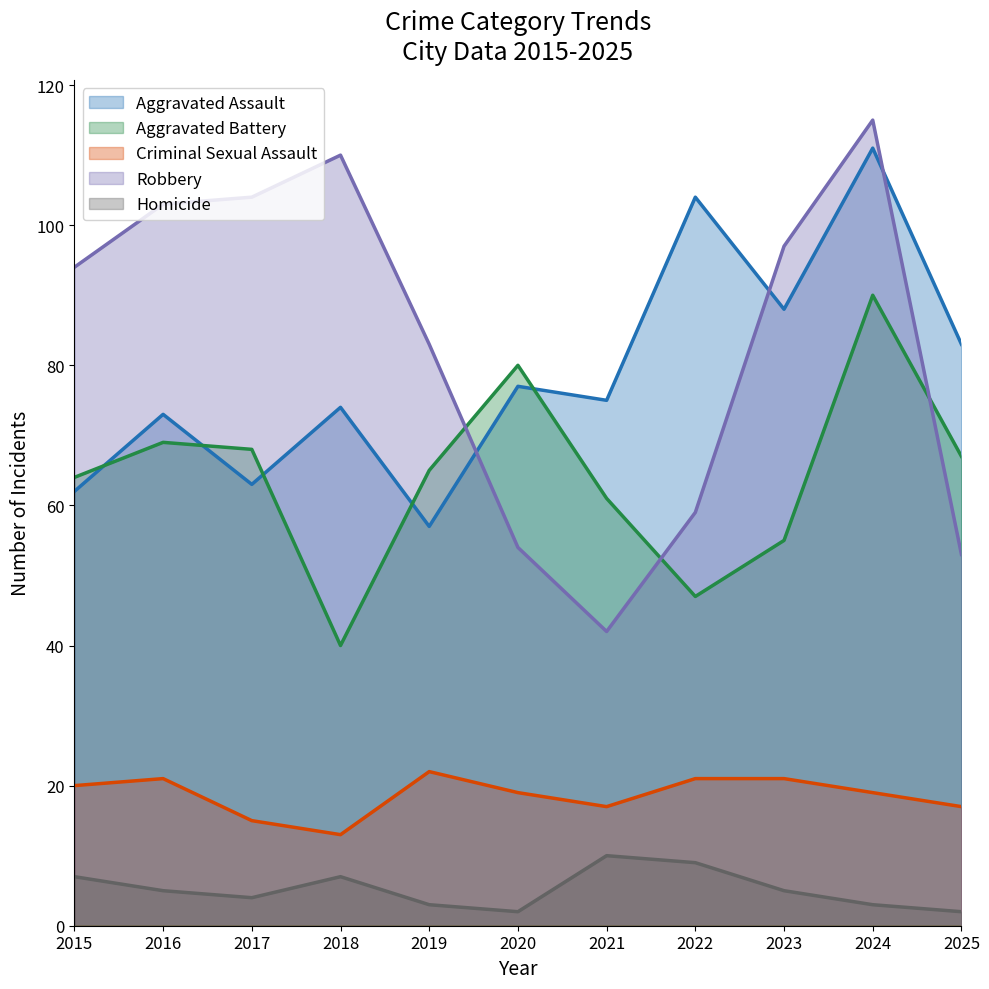

How many values in the Criminal Sexual Assault series are below 19?

4